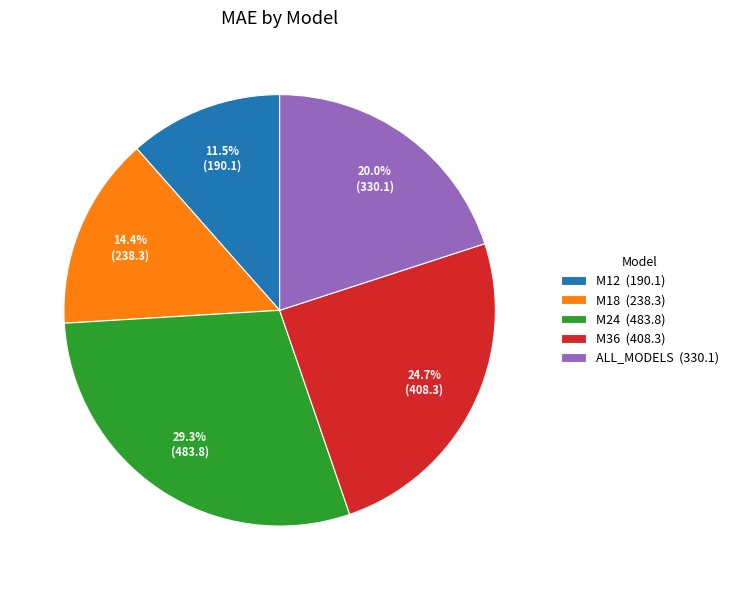

Which slice is the largest?

M24